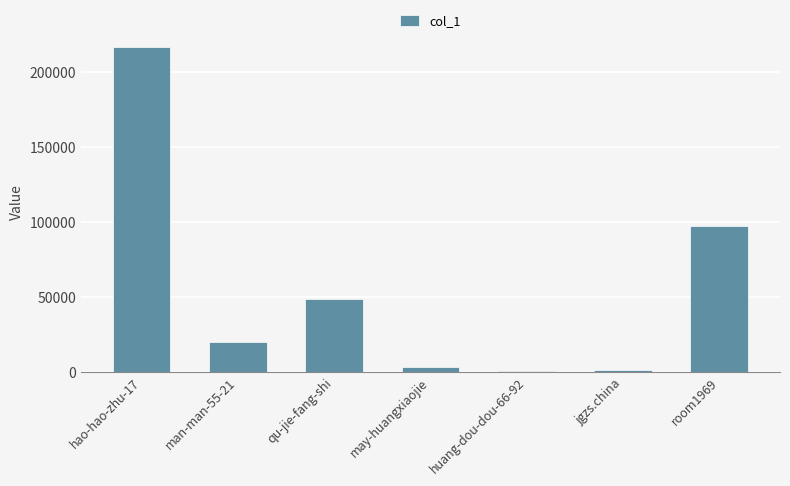

Is it true that the value at man-man-55-21 is 9796?

False